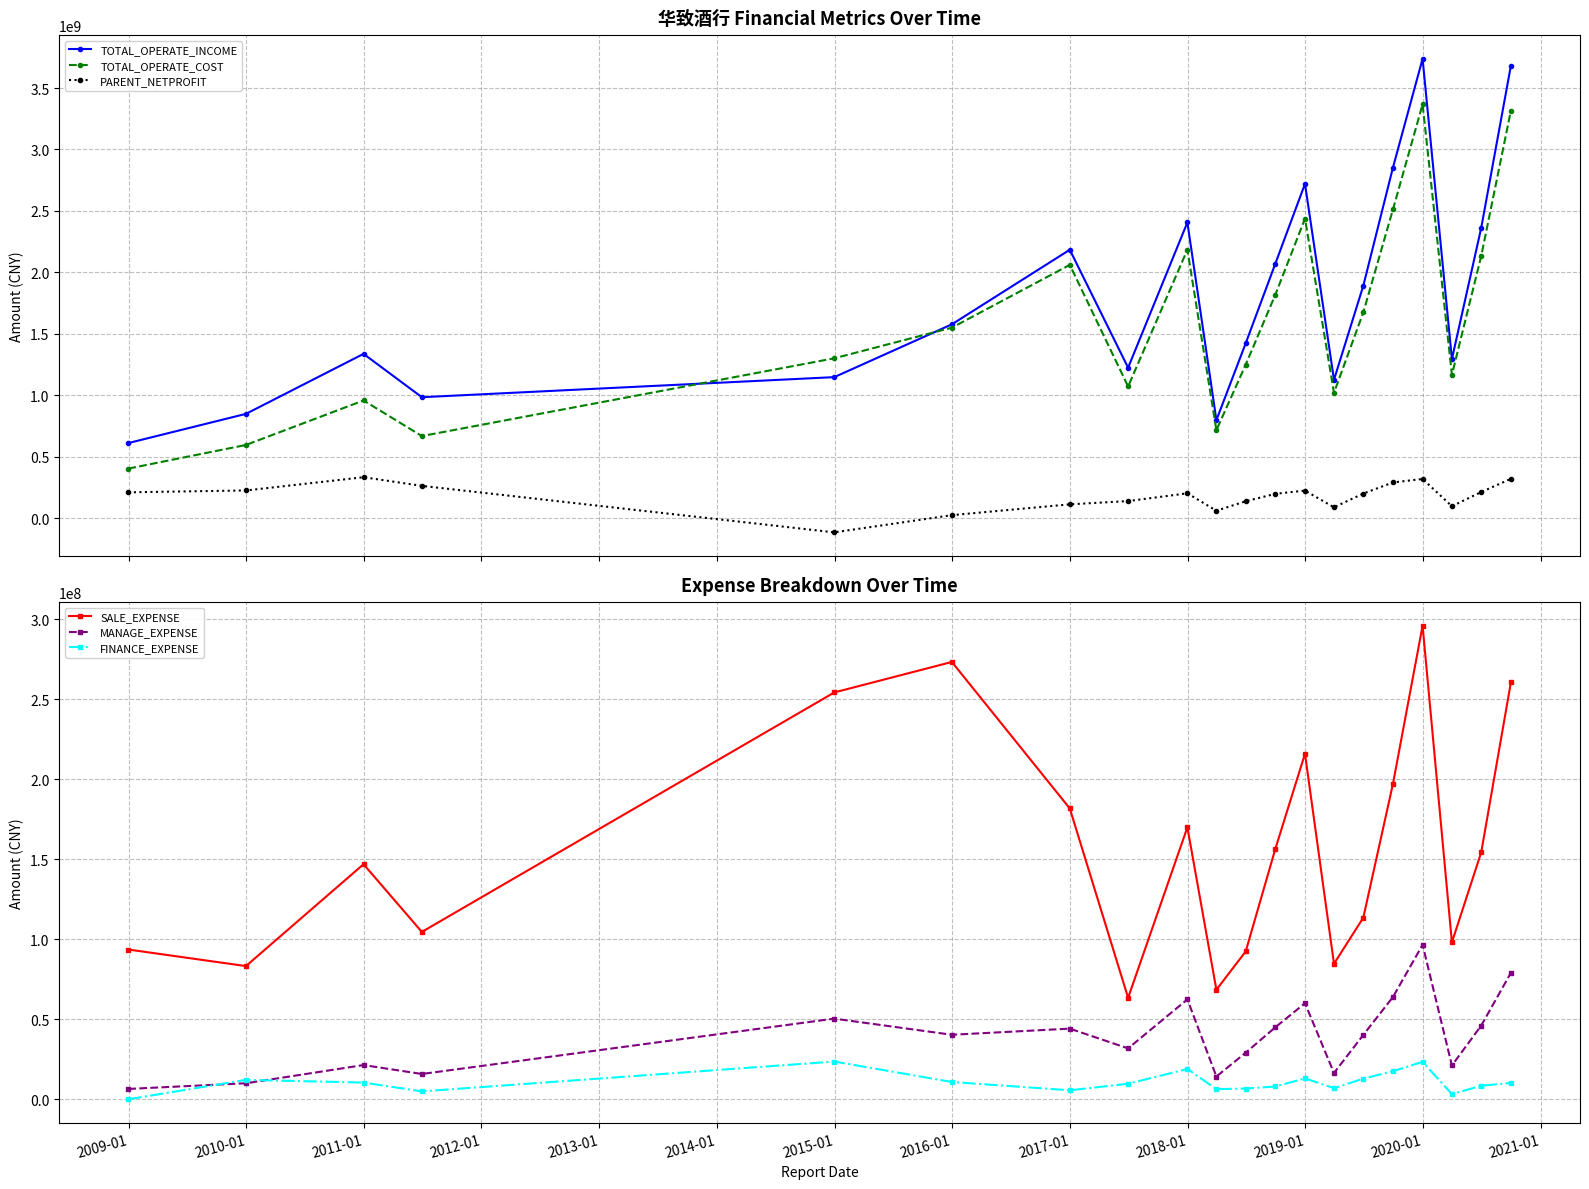

What is the minimum value for TOTAL_OPERATE_INCOME?

611601917.6